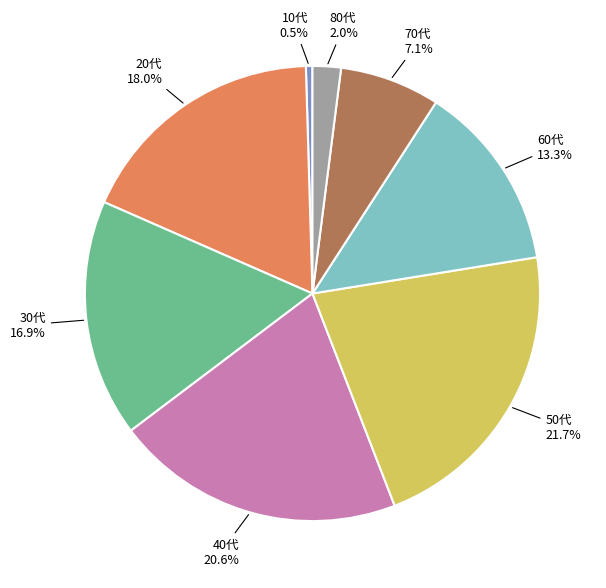

Which has a higher value, 80代 or 60代?

60代